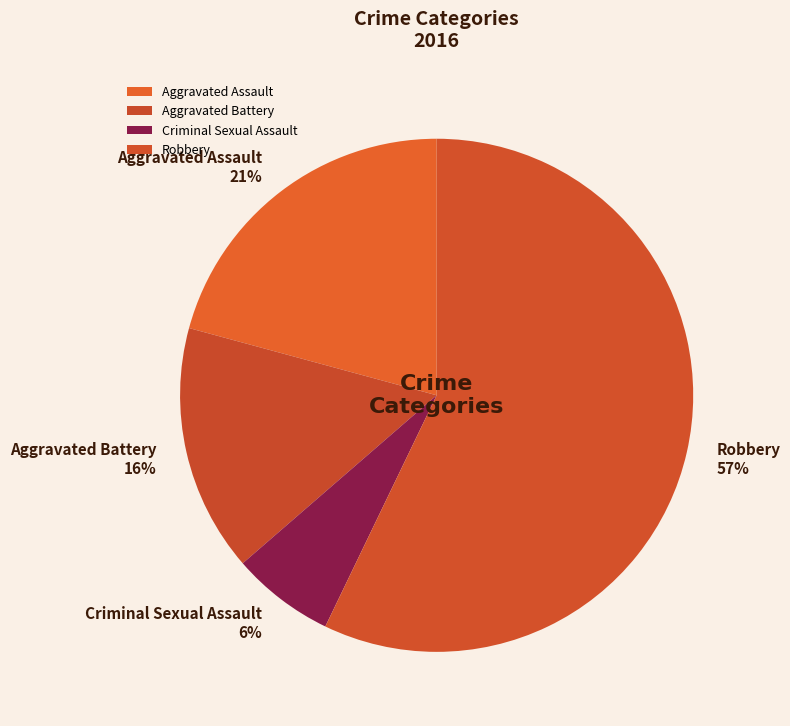

Which has a higher value, Criminal Sexual Assault or Robbery?

Robbery